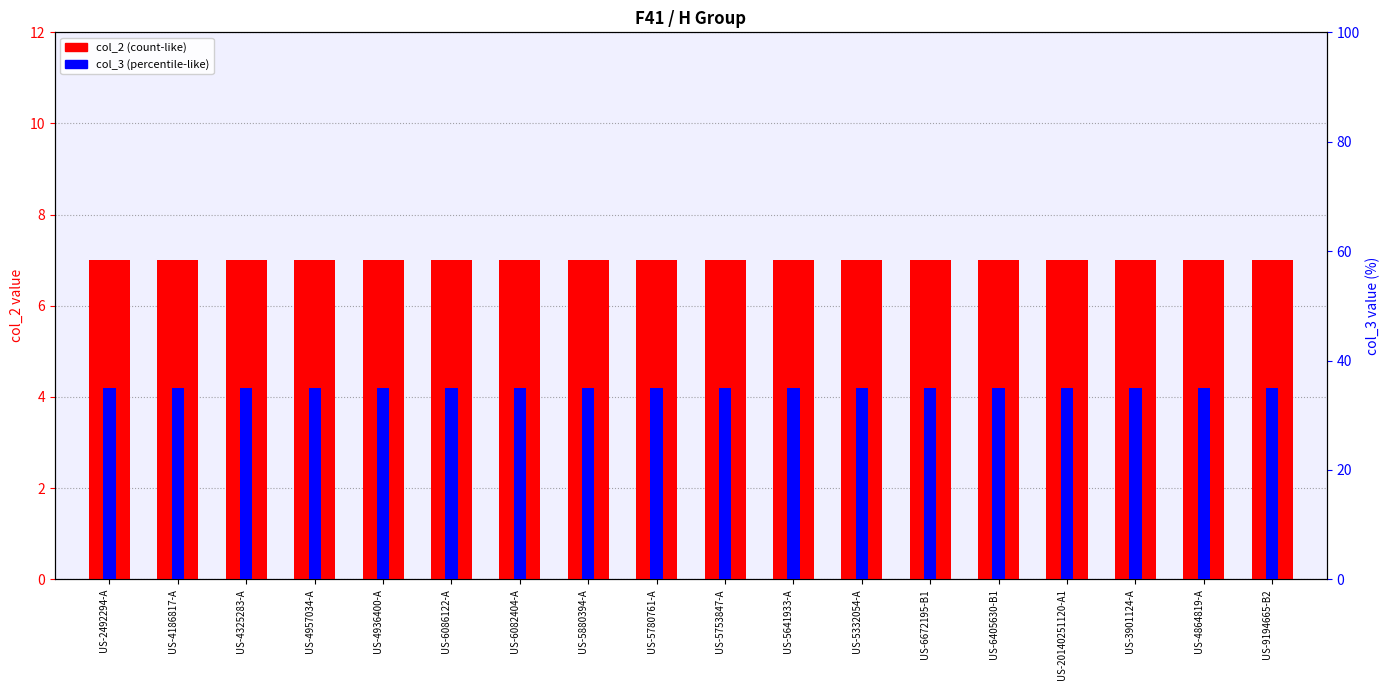

What is the minimum value for col_2?

7